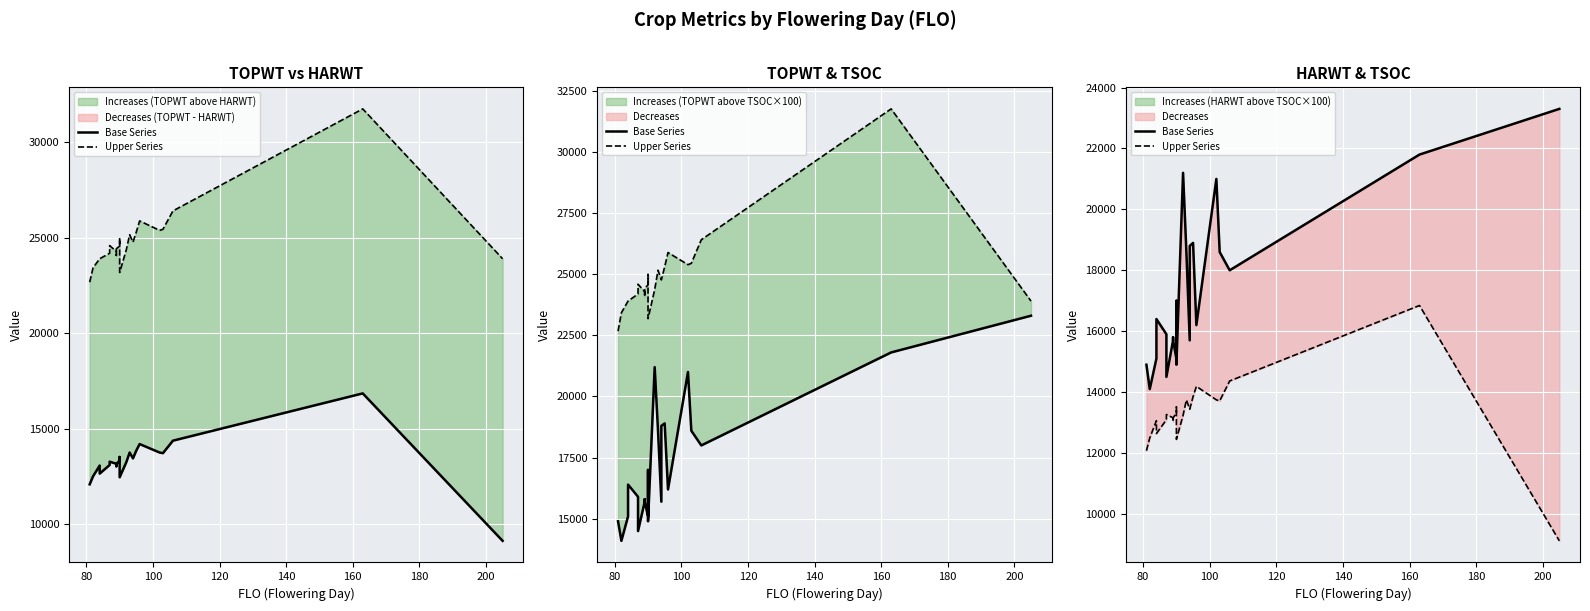

True or false: Base Series and Upper Series intersect in this chart.

False